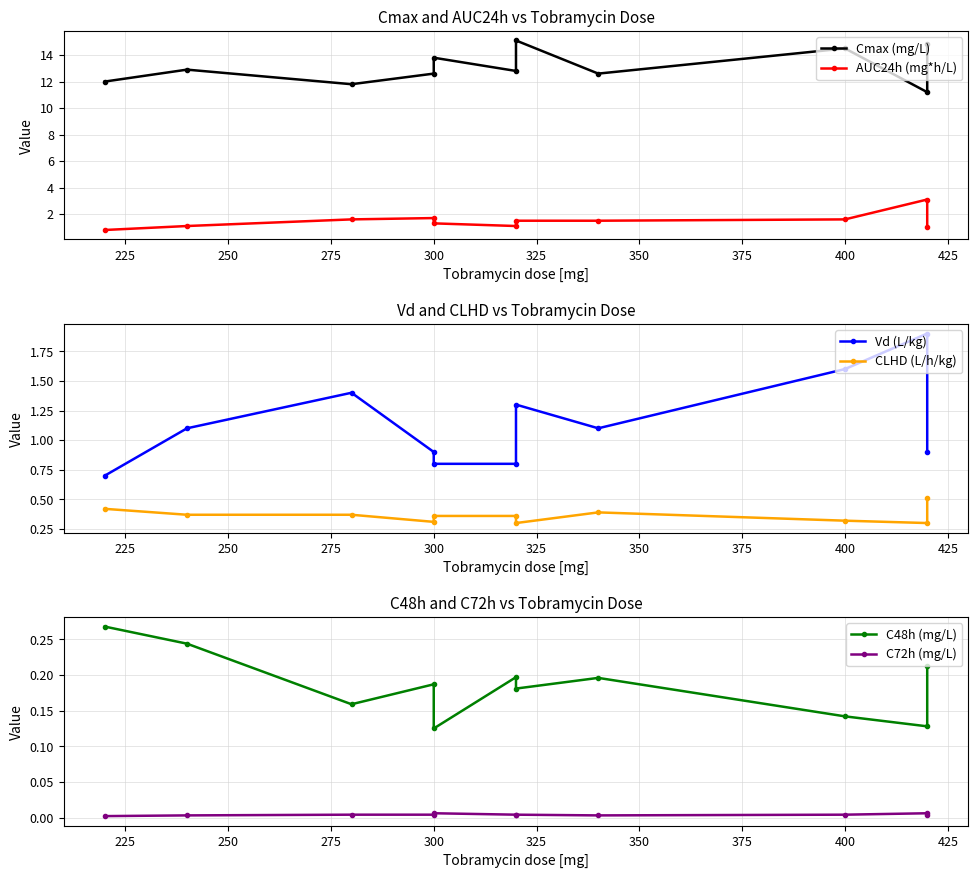

Reading left to right, list all the values displayed in this chart.

Cmax (mg/L): 12.0	12.9	11.8	12.6	13.8	12.8	15.1	12.6	14.5	11.2	14.8
AUC24h (mg*h/L): 0.8	1.1	1.6	1.7	1.3	1.1	1.5	1.5	1.6	3.1	1.0
Vd (L/kg): 0.7	1.1	1.4	0.9	0.8	0.8	1.3	1.1	1.6	1.9	0.9
CLHD (L/h/kg): 0.4	0.4	0.4	0.3	0.4	0.4	0.3	0.4	0.3	0.3	0.5
C48h (mg/L): 0.3	0.2	0.2	0.2	0.1	0.2	0.2	0.2	0.1	0.1	0.2
C72h (mg/L): 0.0	0.0	0.0	0.0	0.0	0.0	0.0	0.0	0.0	0.0	0.0